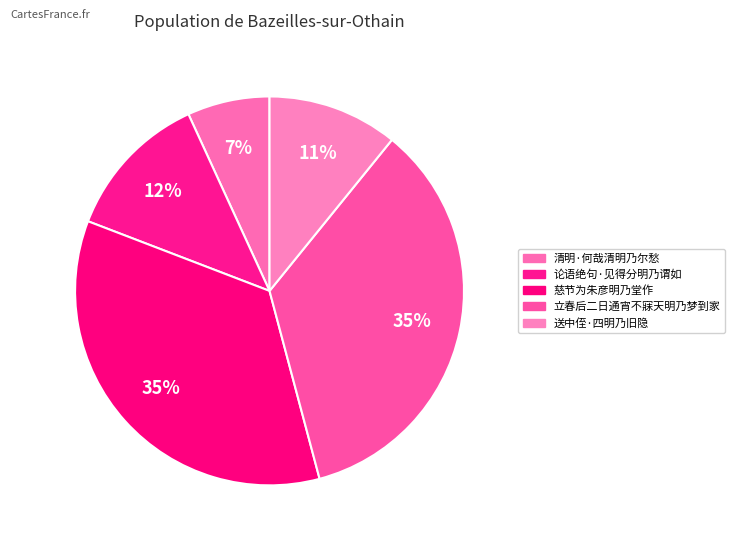

Is there a majority slice in this chart?

No